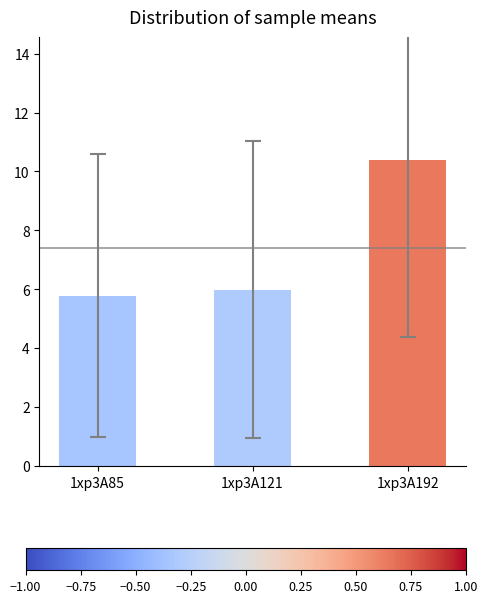

What is the sum of the values at 1xp3A121 and 1xp3A85?

11.8